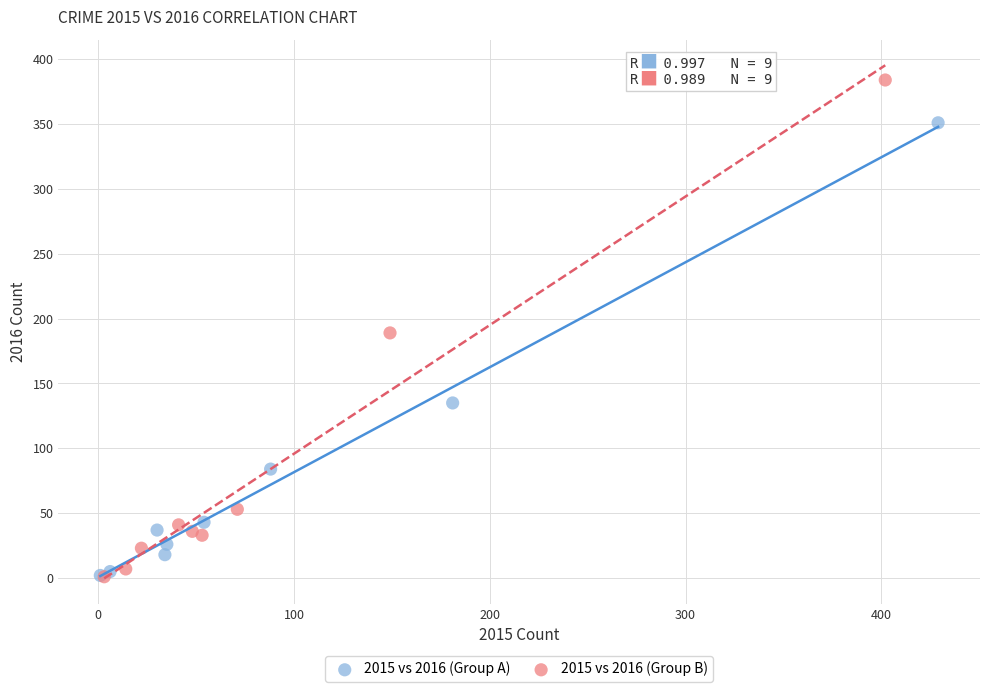

Which series contains the highest Y value?

2015 vs 2016 (Group B)